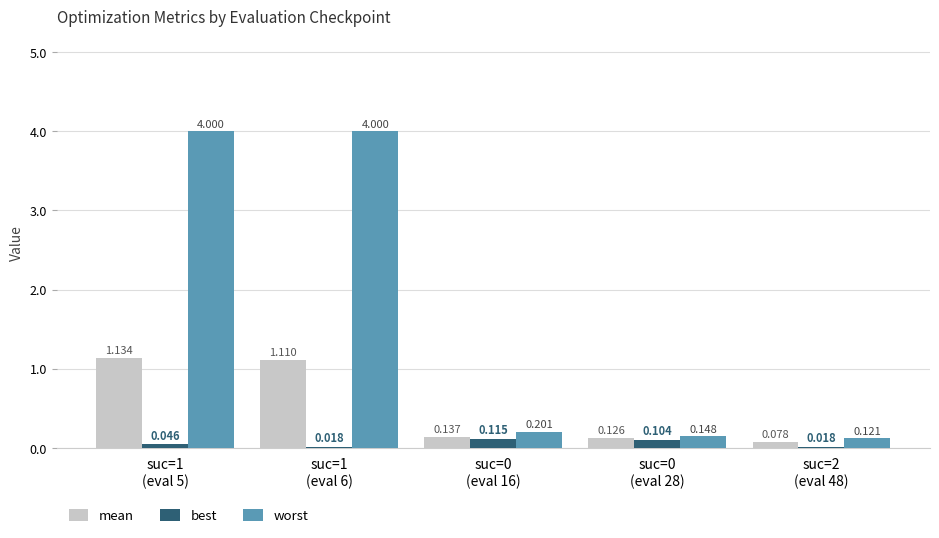

What is the label of the 1st bar from the left?

suc=1
(eval 5)